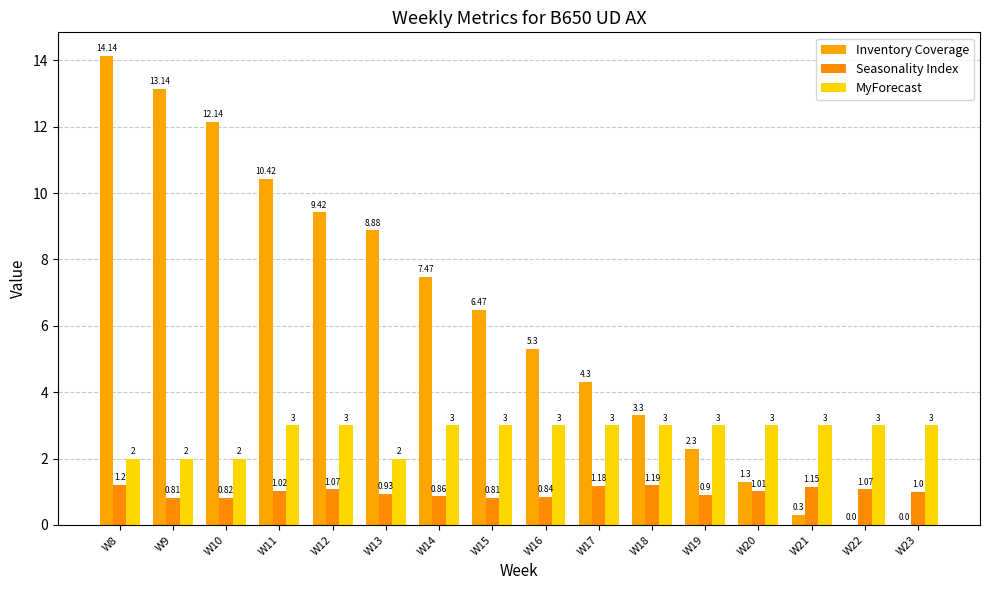

Are the bars horizontal?

No